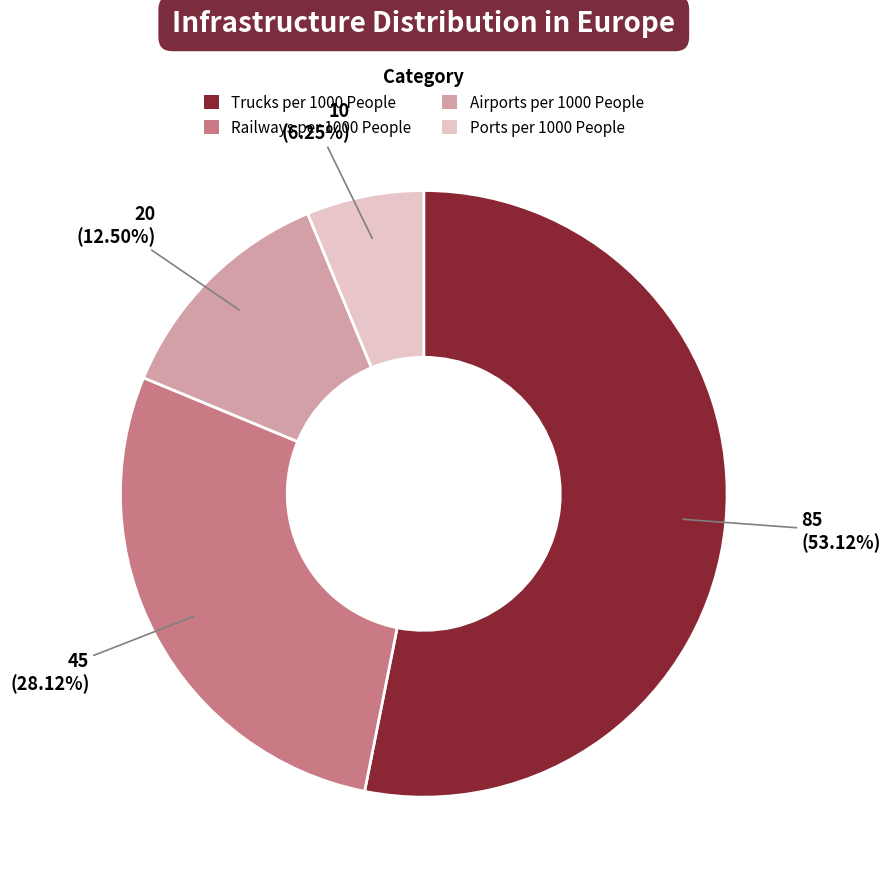

True or false: Railways per 1000 People accounts for 41% of the total.

False